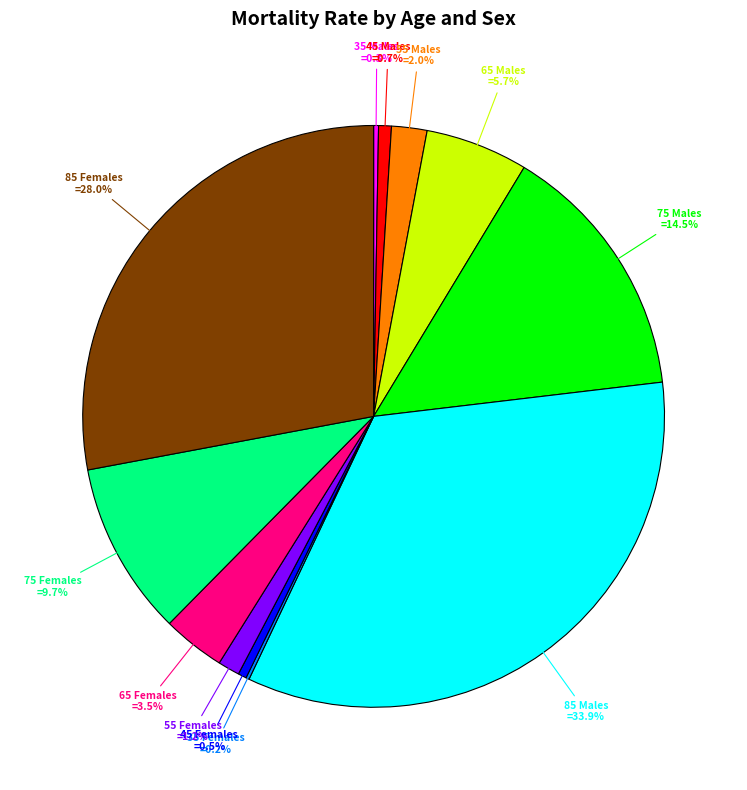

Is there any slice that represents more than half of the pie?

No